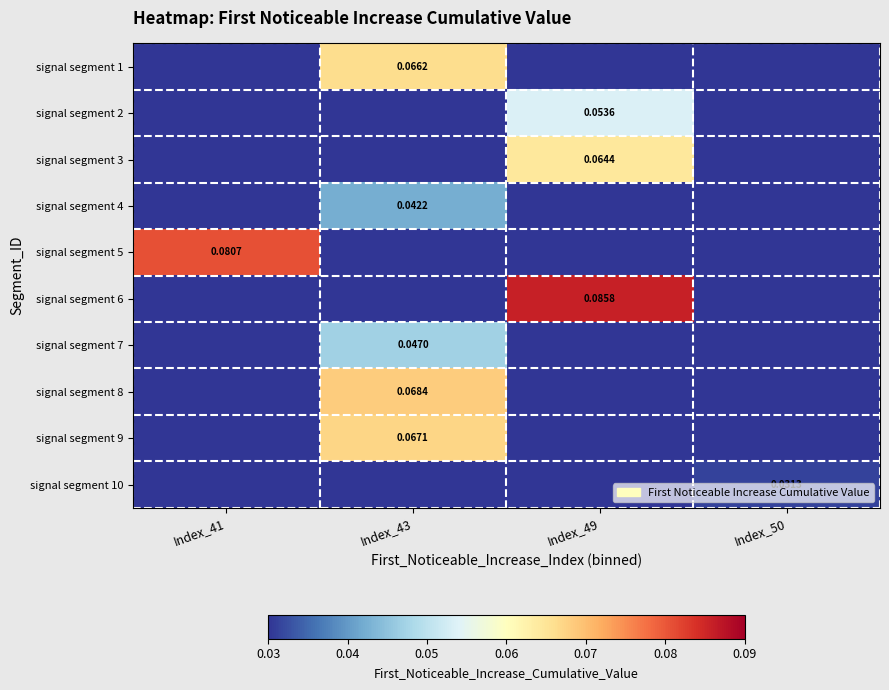

How many distinct data groups are displayed?

10